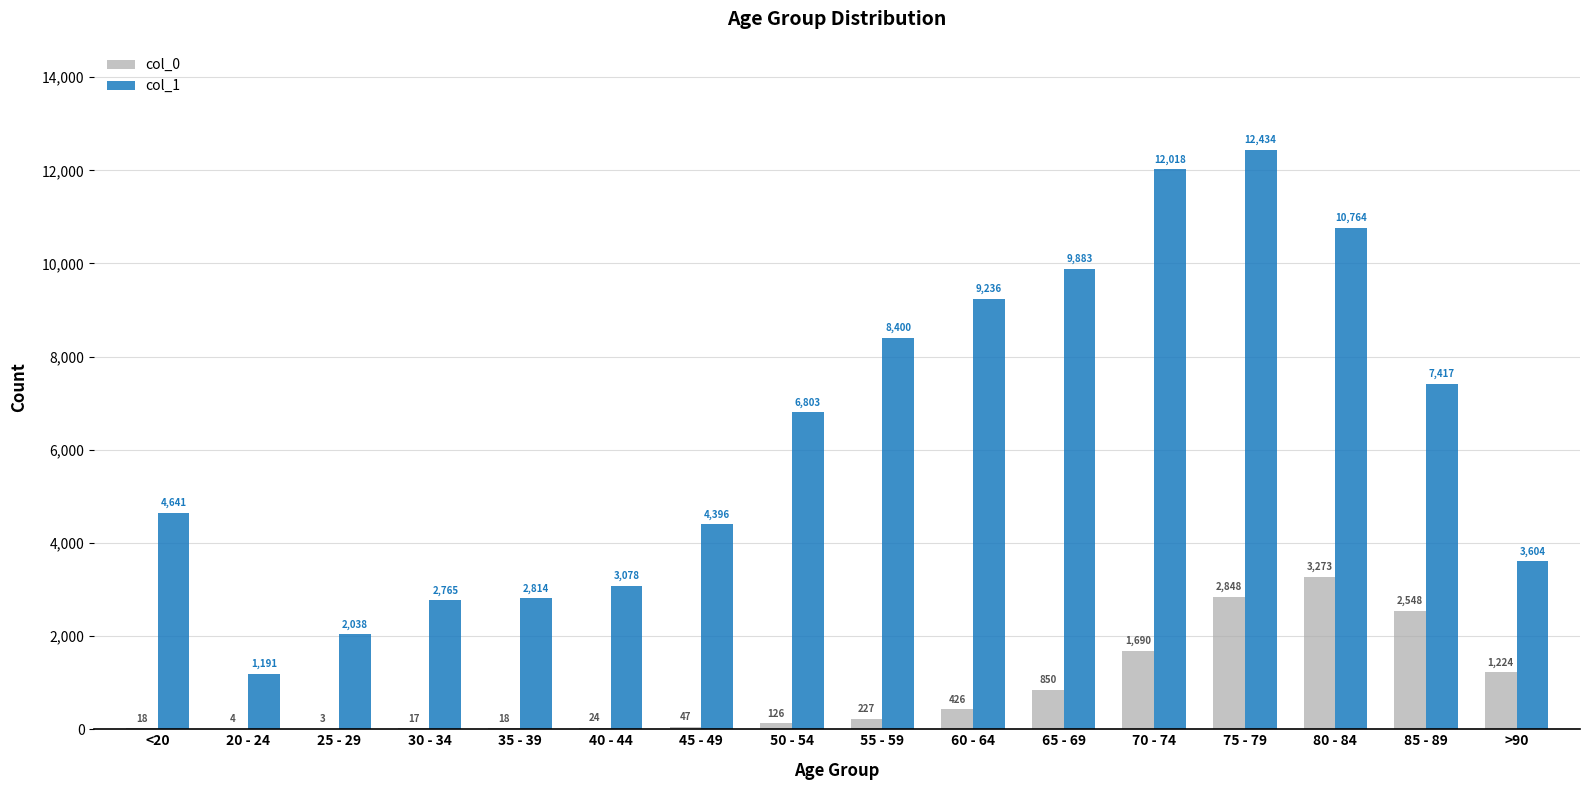

What is the sum of all col_1 values?

101482